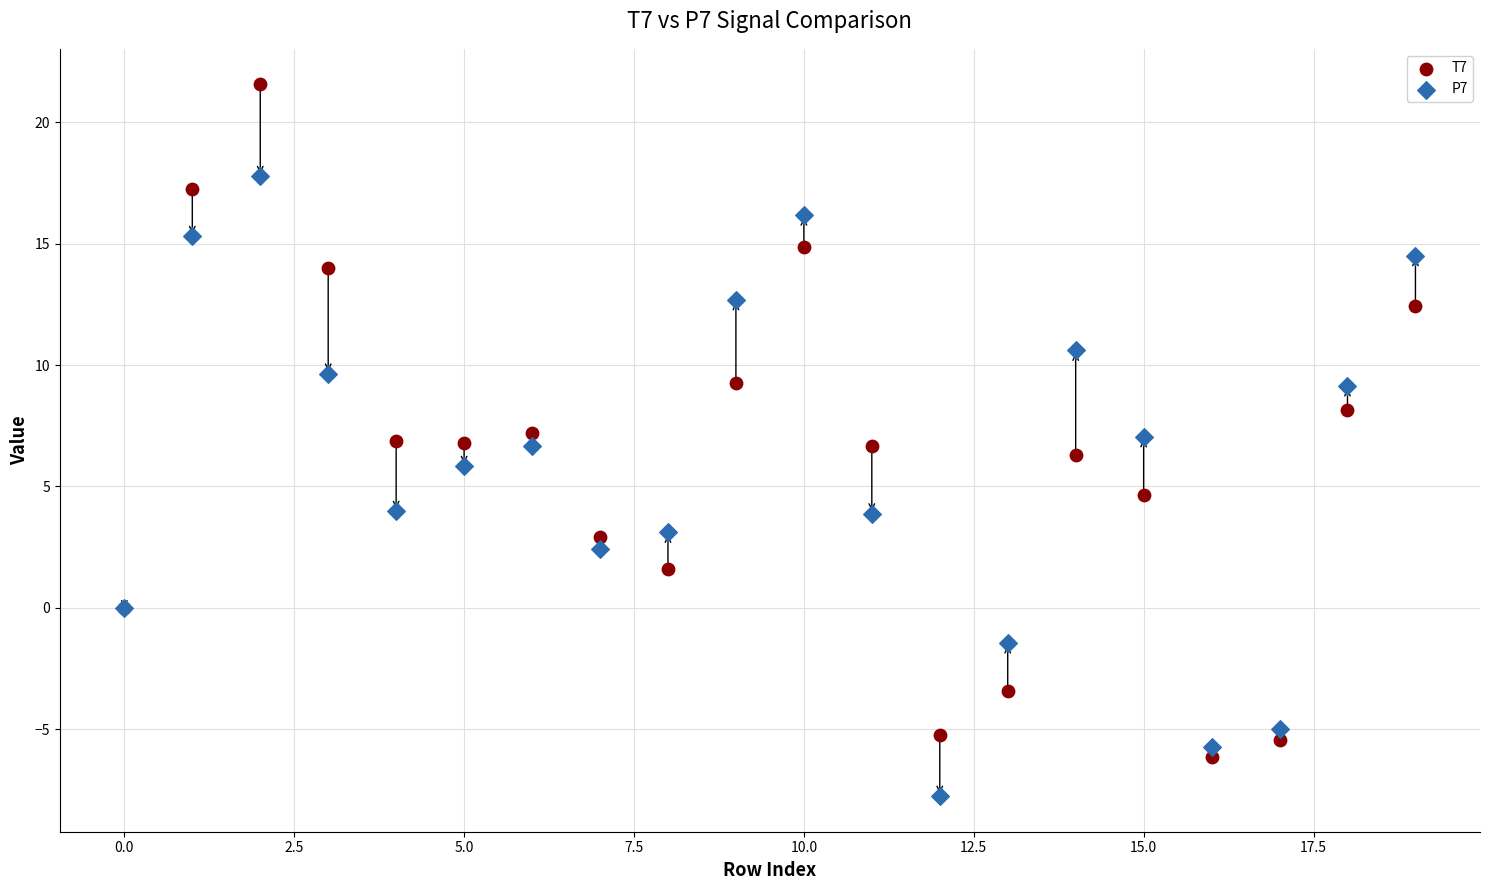

Which series reaches the maximum Y coordinate?

T7